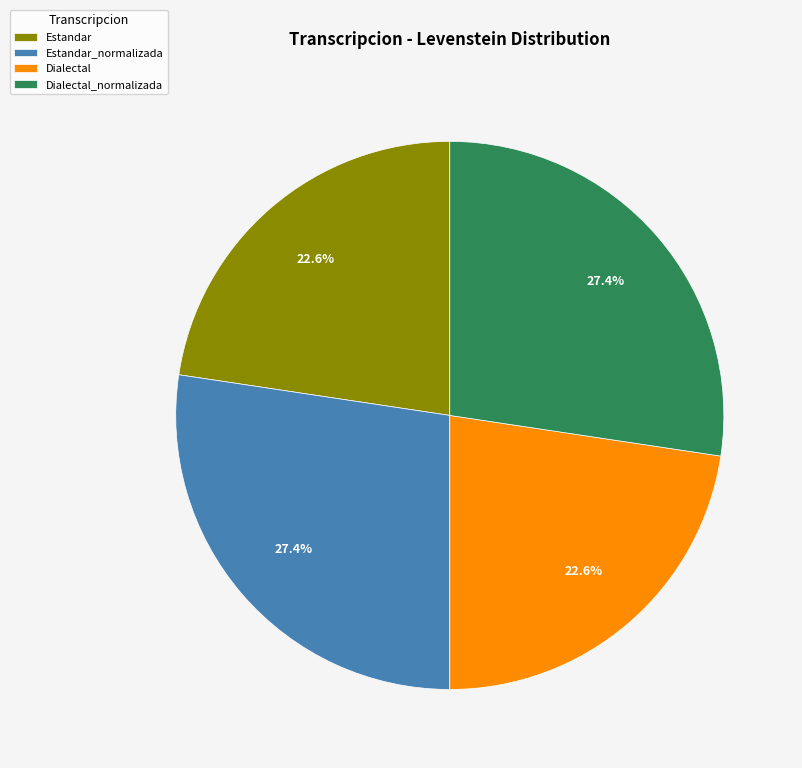

What is the ratio of the value at Estandar to the value at Dialectal_normalizada?

0.8